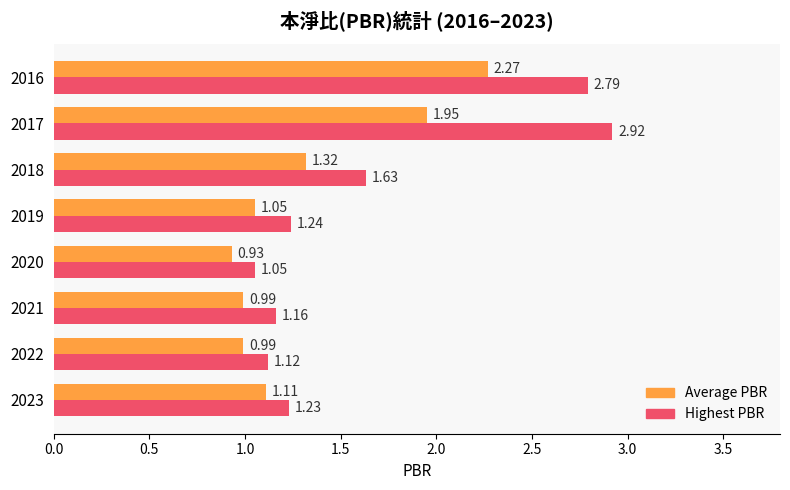

Rank the series by their maximum value, from lowest to highest.

Average PBR, Highest PBR